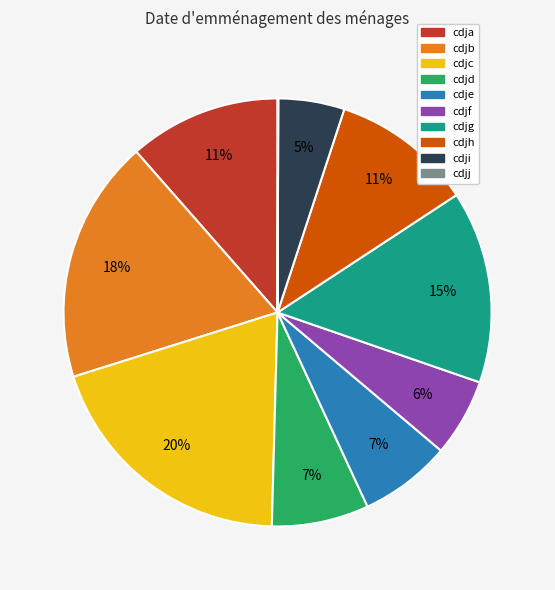

Is there a majority slice in this chart?

No